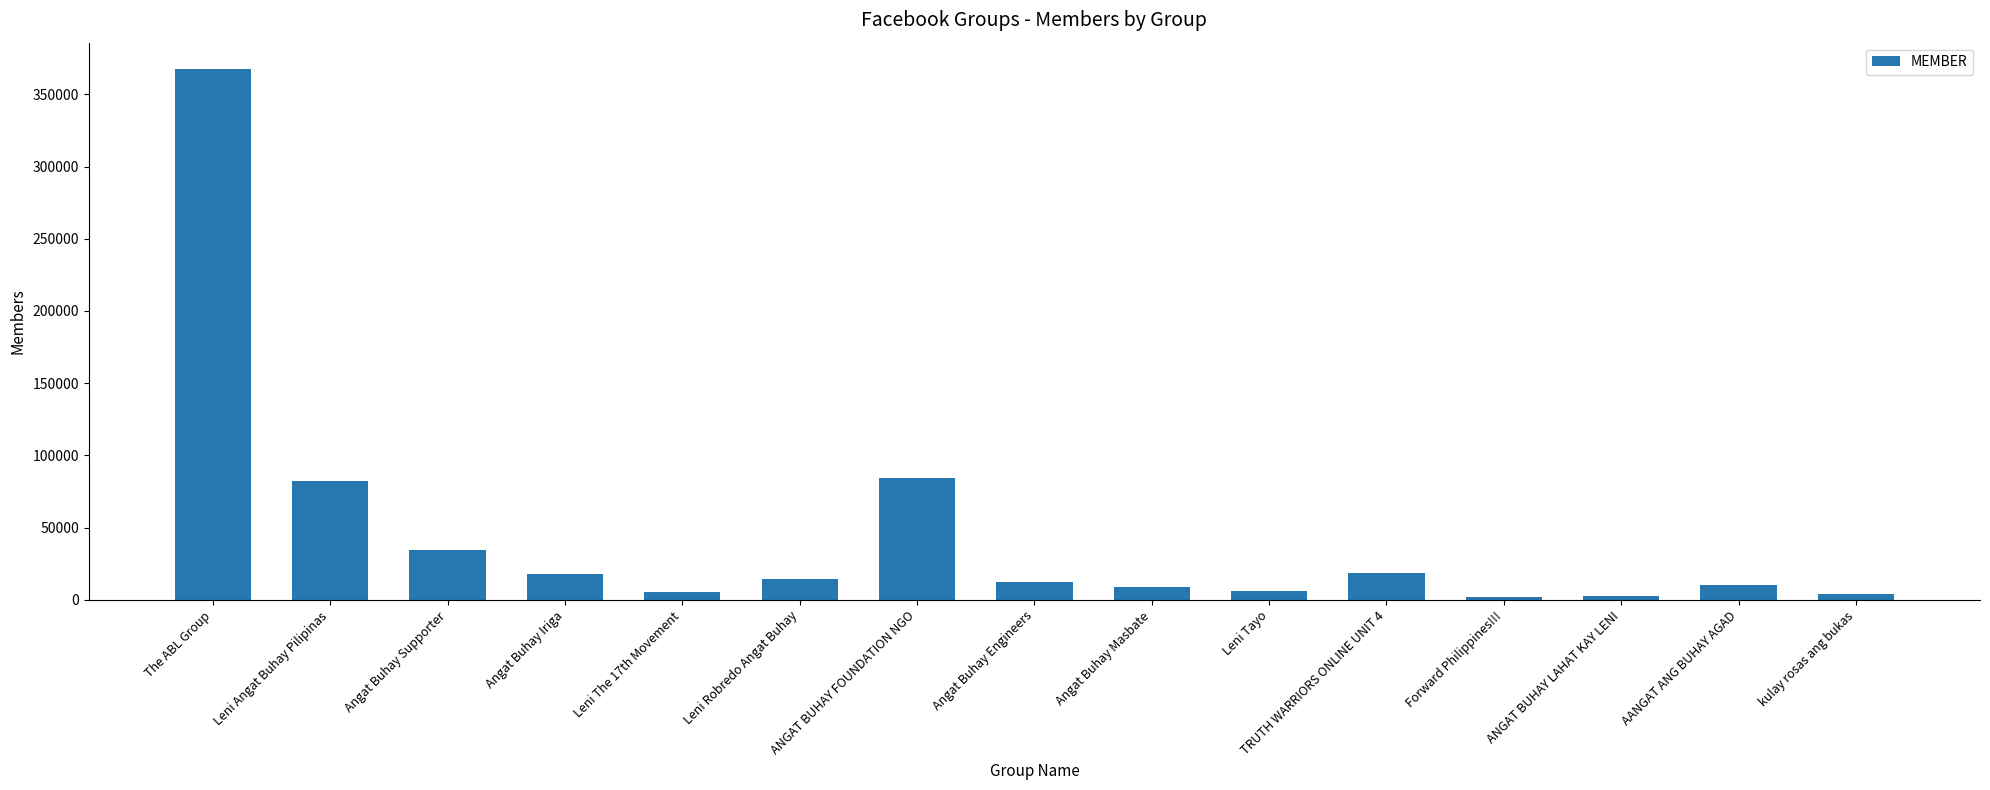

What is the change in value from The ABL Group to Angat Buhay Iriga?

-349348